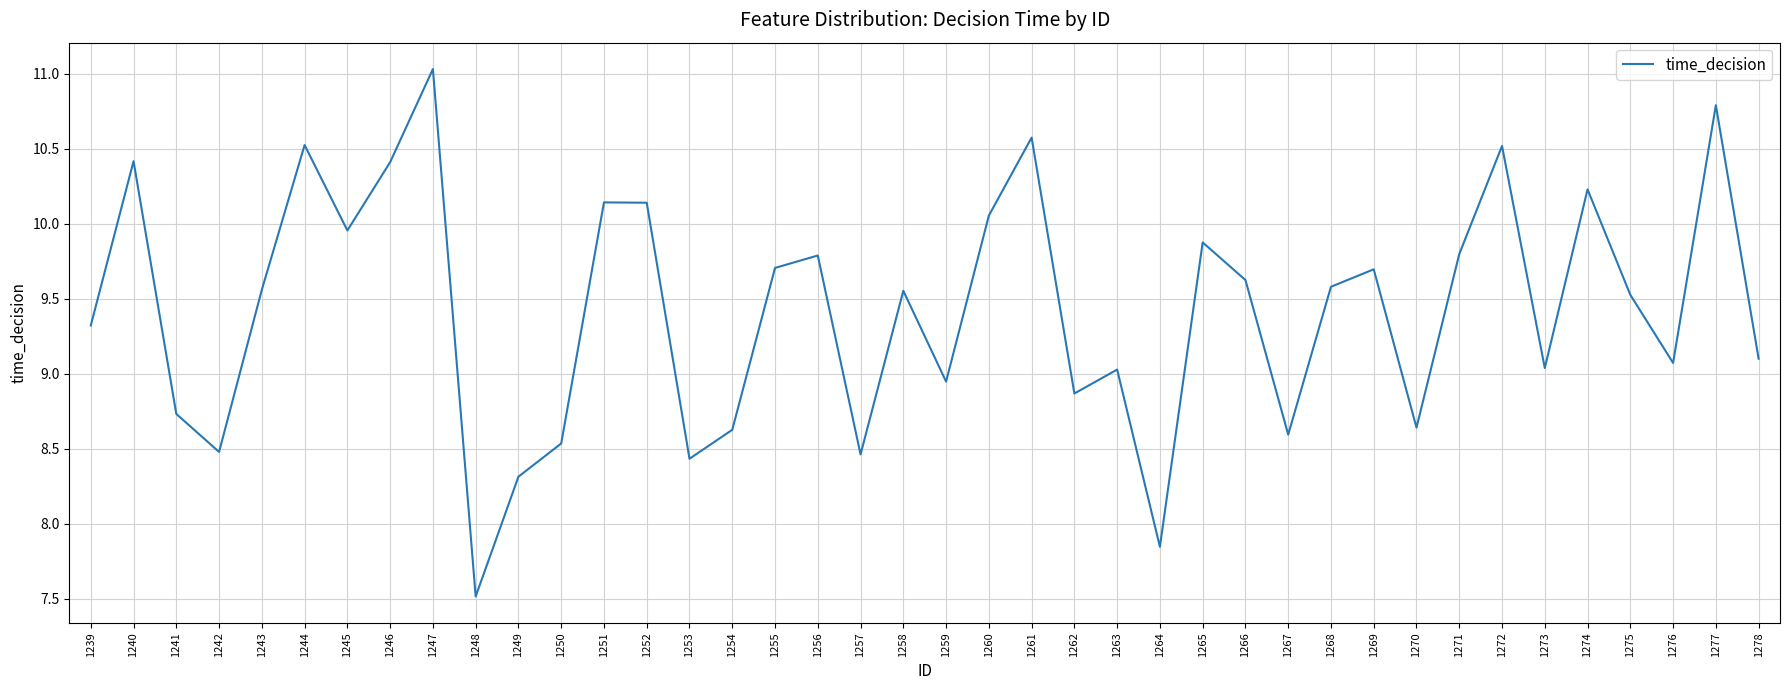

Which category has the lowest value across all series?

1248